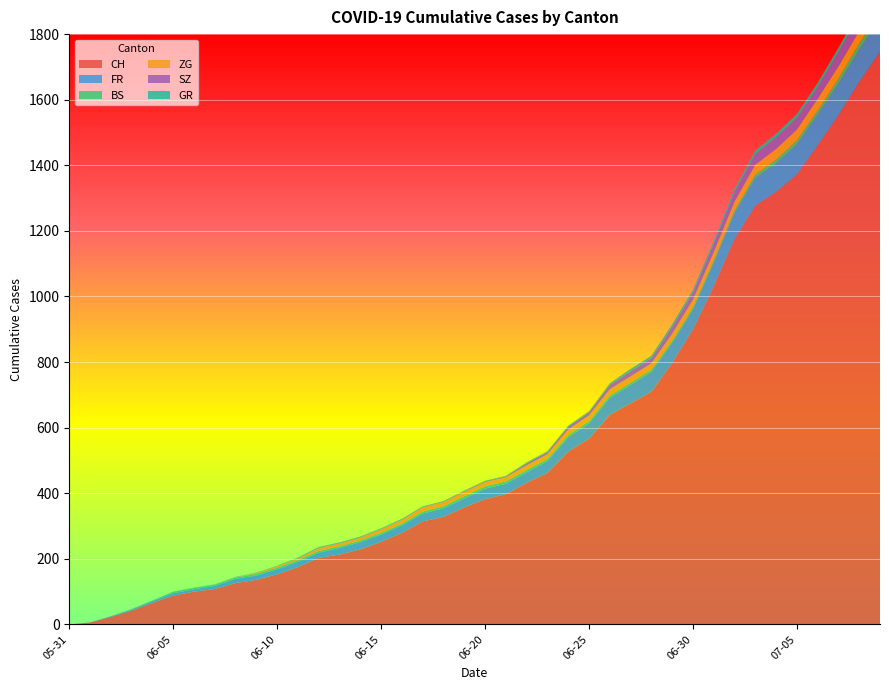

Reading left to right, what are all the values shown in this chart?

CH: 2020-05-31=0	2020-06-07=108	2020-06-14=229	2020-06-21=397	2020-06-28=709	2020-07-05=1372	2020-07-09=1746
FR: 2020-05-31=0	2020-06-07=9	2020-06-14=22	2020-06-21=32	2020-06-28=61	2020-07-05=92	2020-07-09=100
BS: 2020-05-31=0	2020-06-07=4	2020-06-14=5	2020-06-21=7	2020-06-28=7	2020-07-05=12	2020-07-09=21
ZG: 2020-05-31=0	2020-06-07=0	2020-06-14=9	2020-06-21=13	2020-06-28=19	2020-07-05=33	2020-07-09=41
SZ: 2020-05-31=0	2020-06-07=0	2020-06-14=1	2020-06-21=2	2020-06-28=16	2020-07-05=35	2020-07-09=49
GR: 2020-05-31=0	2020-06-07=1	2020-06-14=2	2020-06-21=2	2020-06-28=7	2020-07-05=12	2020-07-09=18